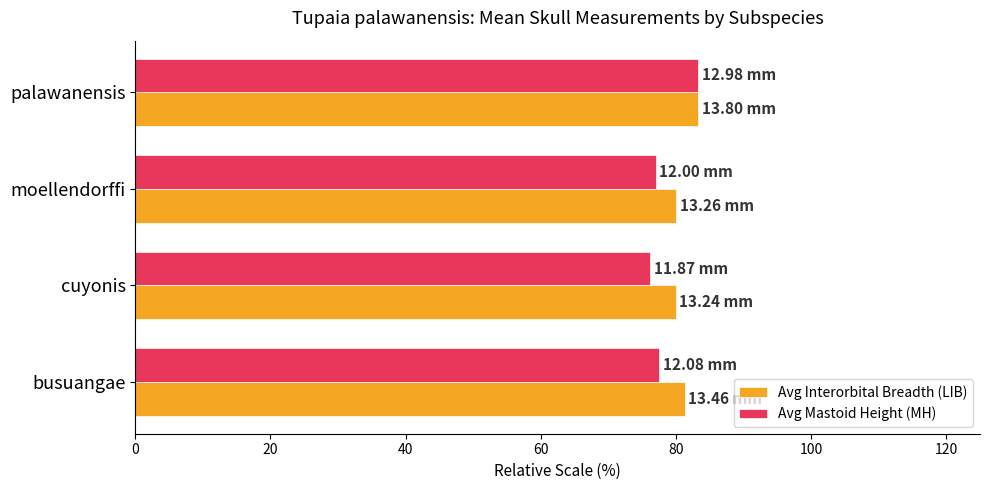

What is the spread (max minus min) of values at cuyonis?

3.7